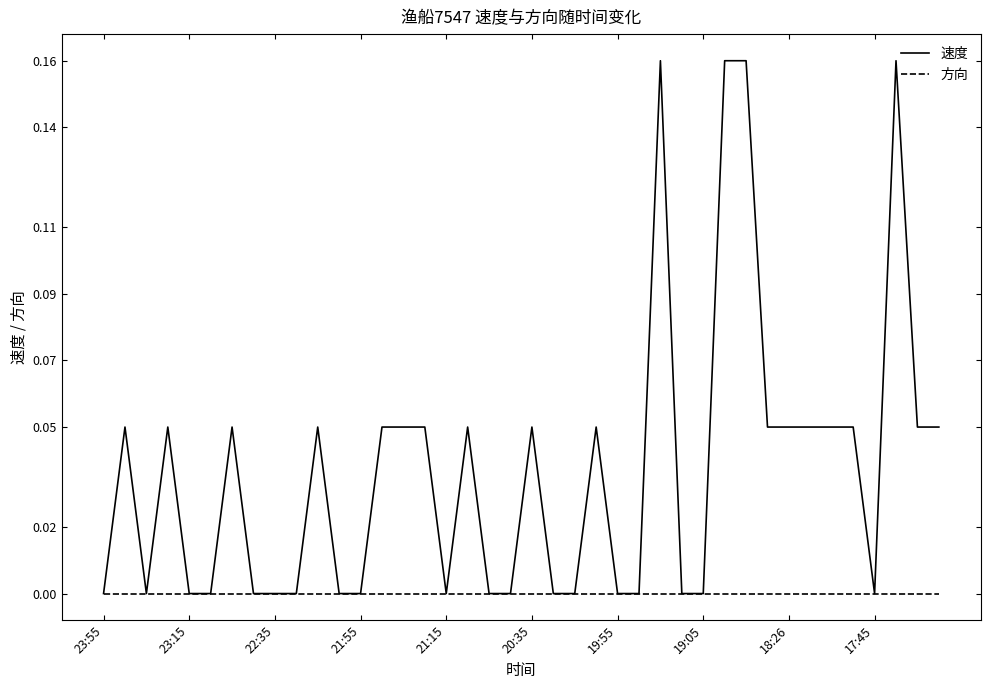

True or false: 速度 has more than 0 interior local peaks.

True